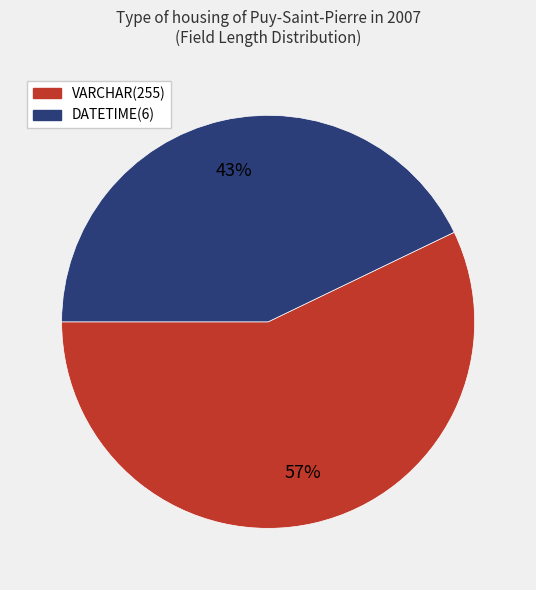

Does any single category account for the majority?

Yes